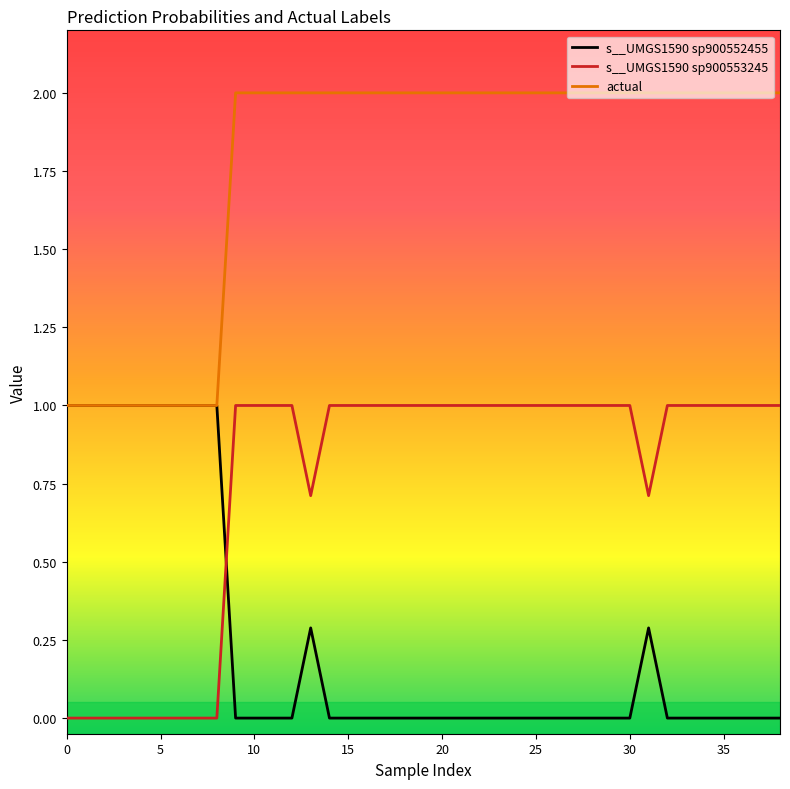

Which series ends up on top after the final intersection of s__UMGS1590 sp900553245 and s__UMGS1590 sp900552455?

s__UMGS1590 sp900553245